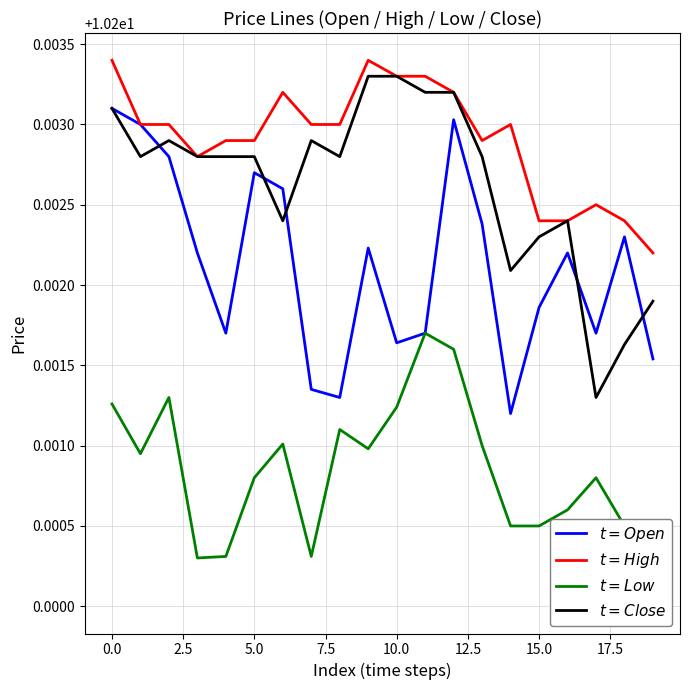

The $t = Low$ series shows 15.4 at 0.0. True or false?

False